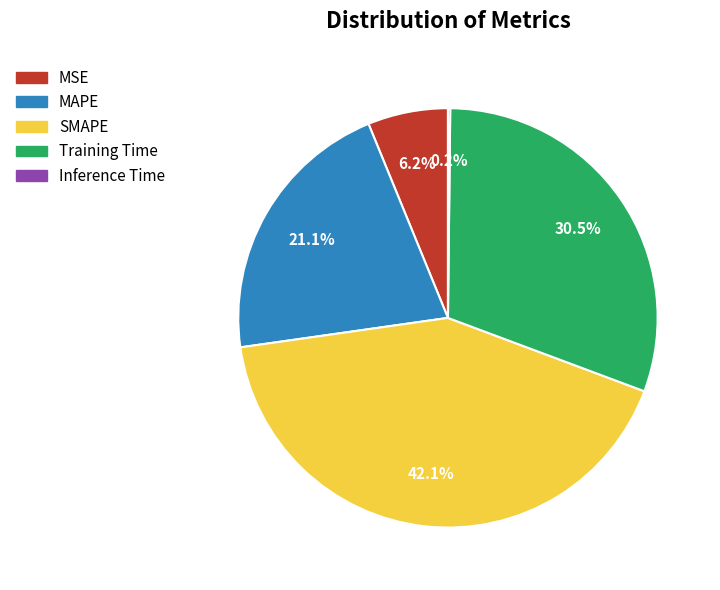

What is the largest slice in the pie chart?

SMAPE